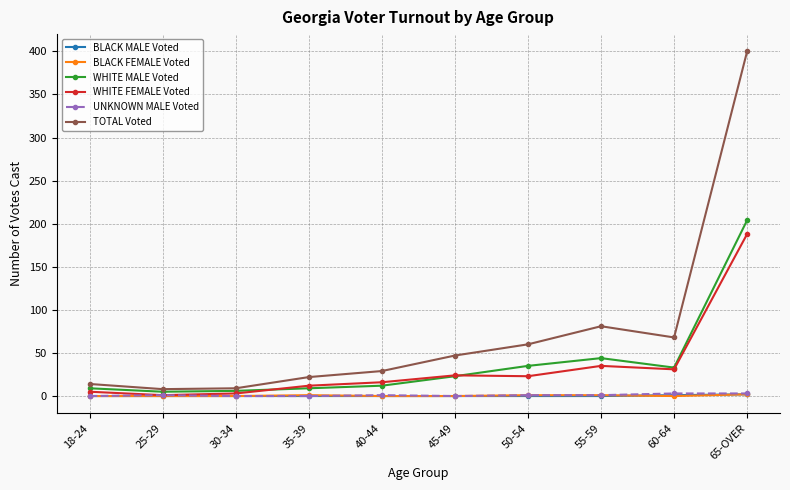

Count the number of data series in this chart.

6